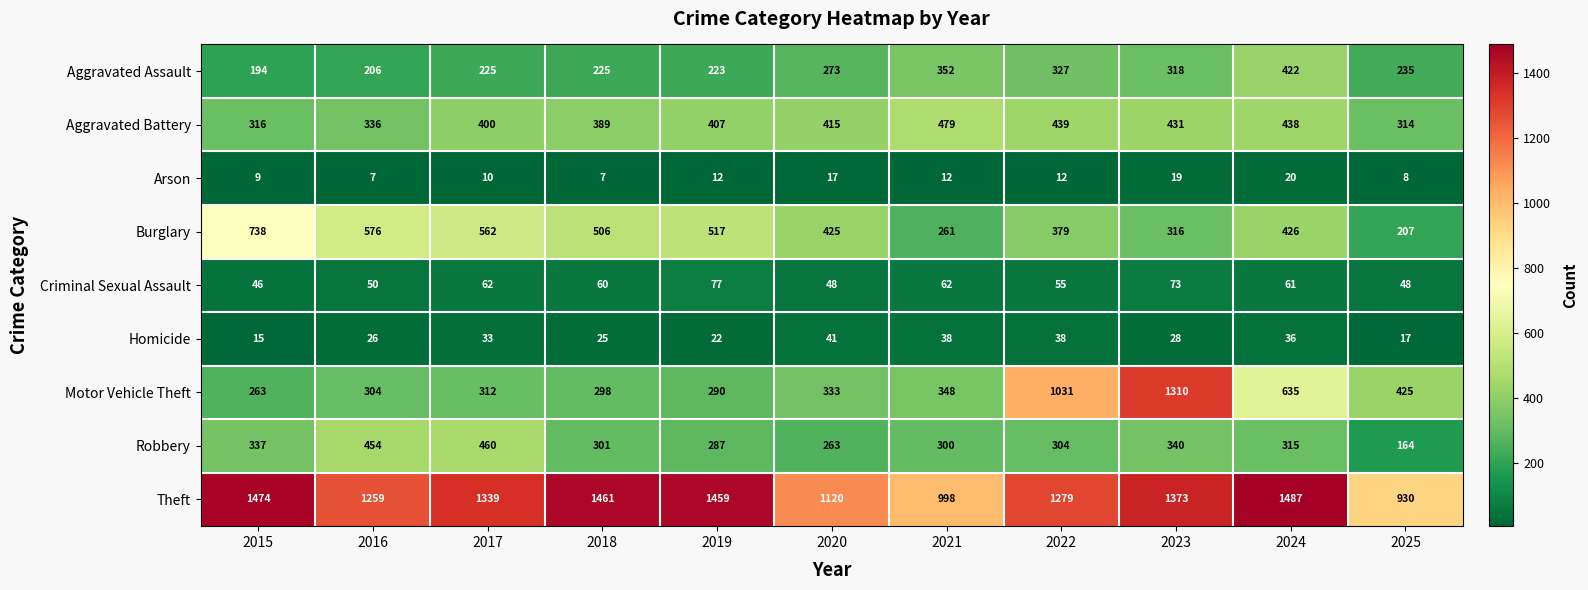

True or false: Motor Vehicle Theft has a value of 1031 at 2022.

True